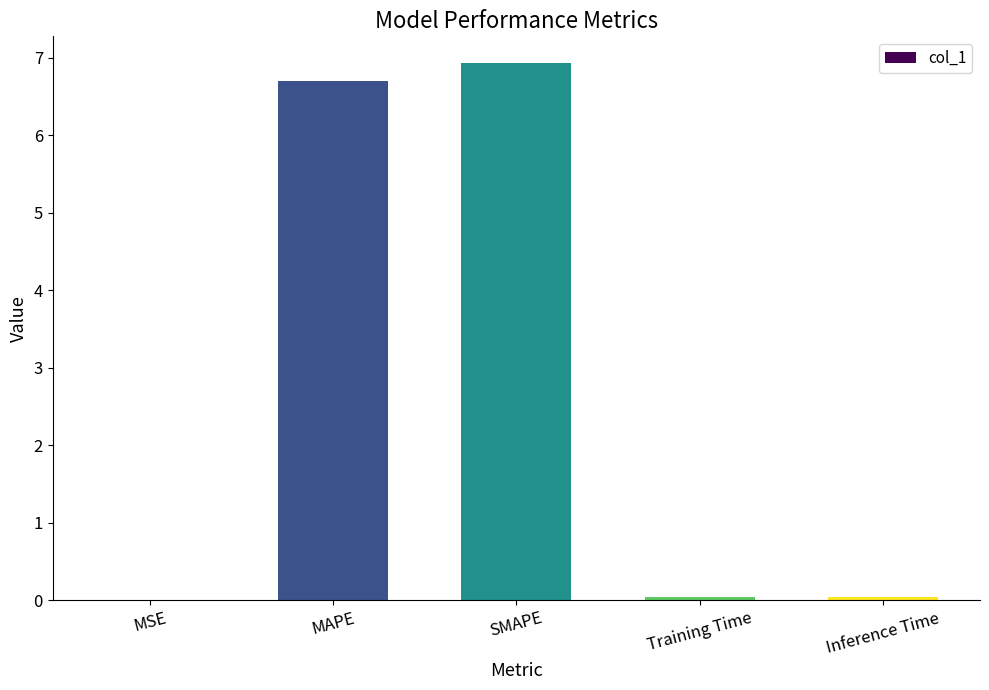

Read the value at SMAPE.

6.9